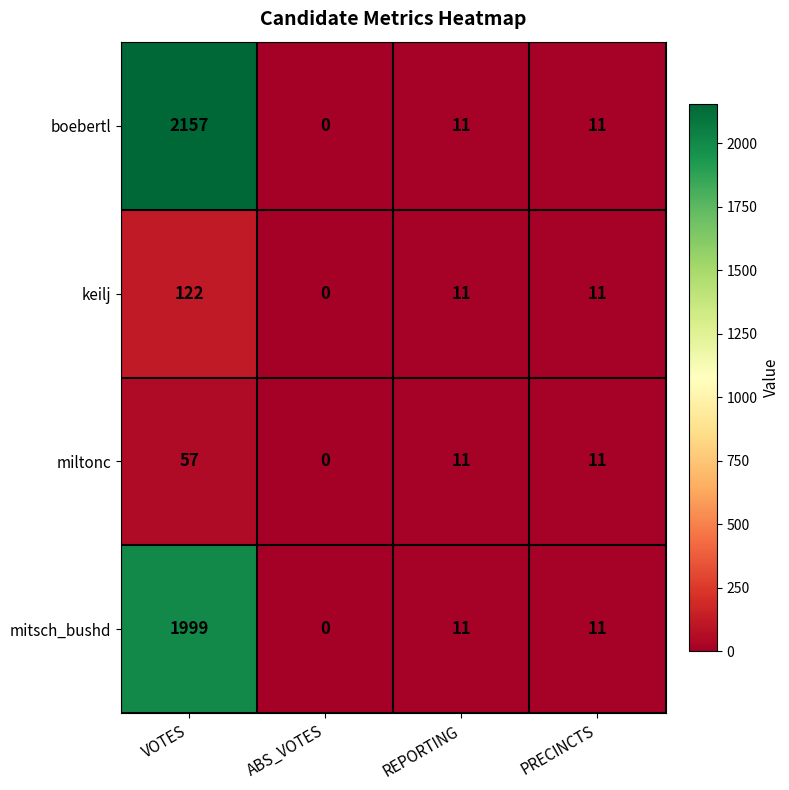

True or false: boebertl has a value of 11 at PRECINCTS.

True